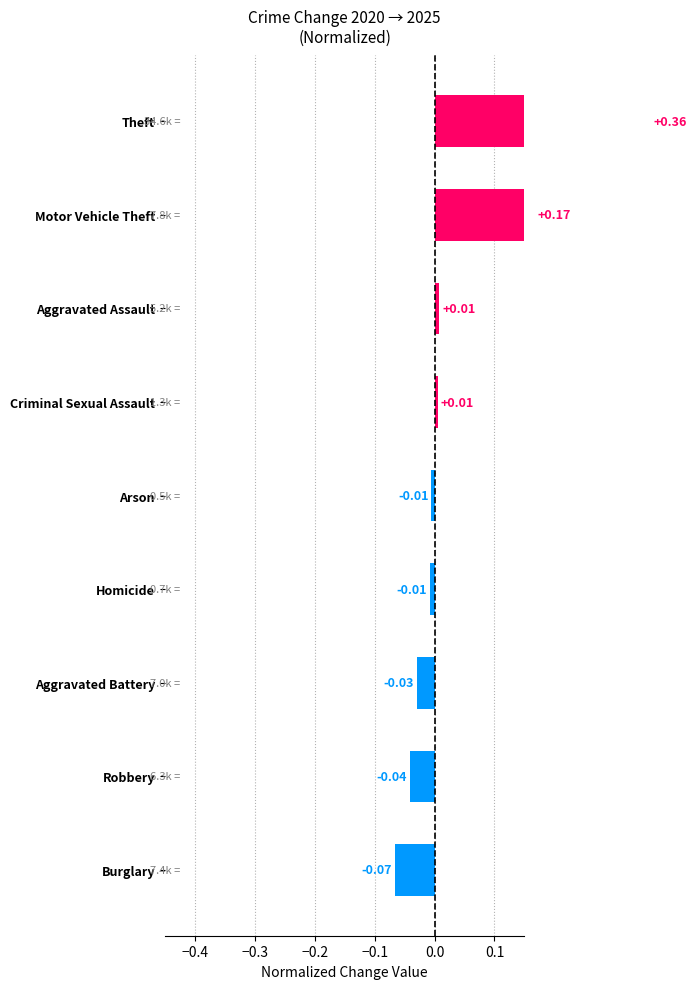

How many bars are there in total?

9